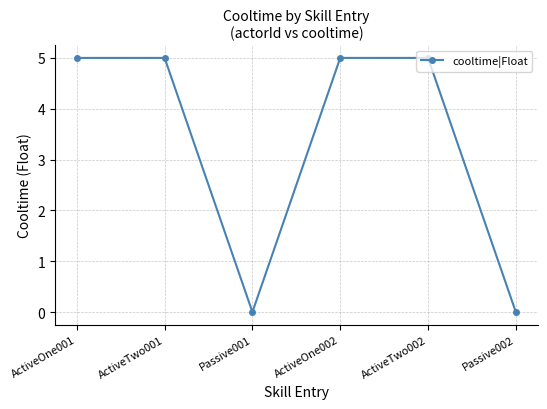

What is the sum of the values at ActiveOne002 and Passive002?

5